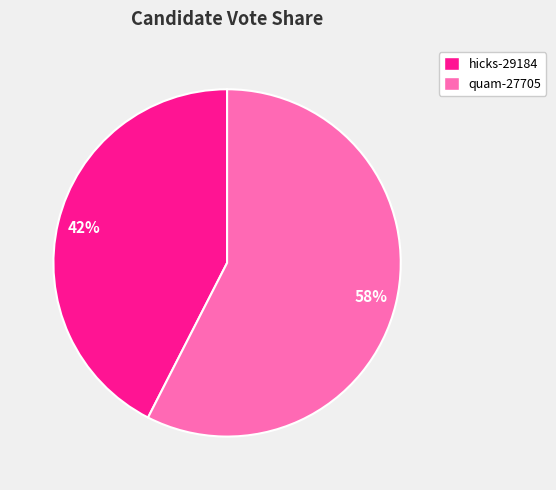

To the nearest percent, what is the combined percentage of hicks-29184 and quam-27705?

100%